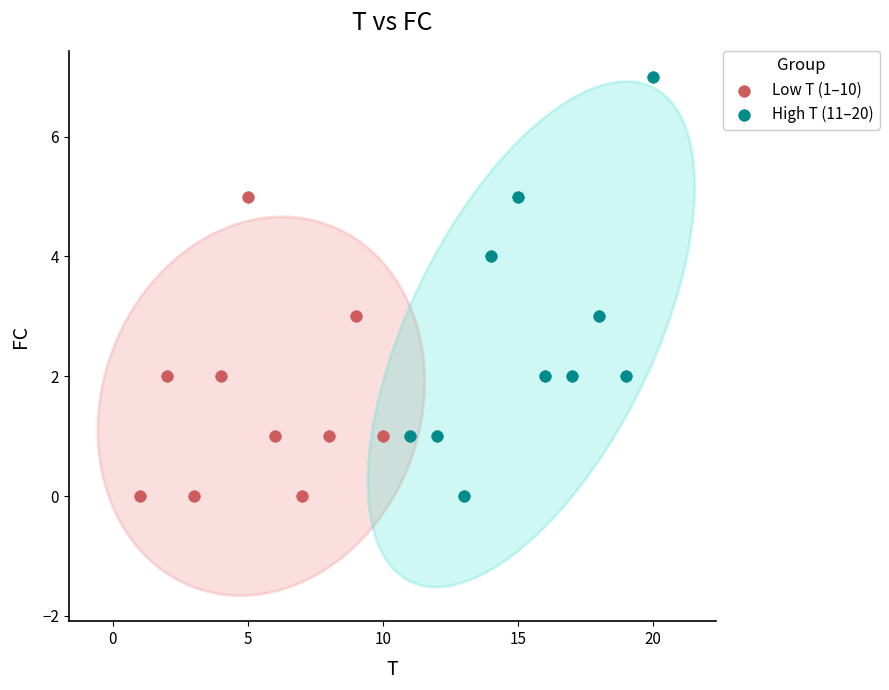

Which series has the largest Y range (max minus min)?

High T (11–20)